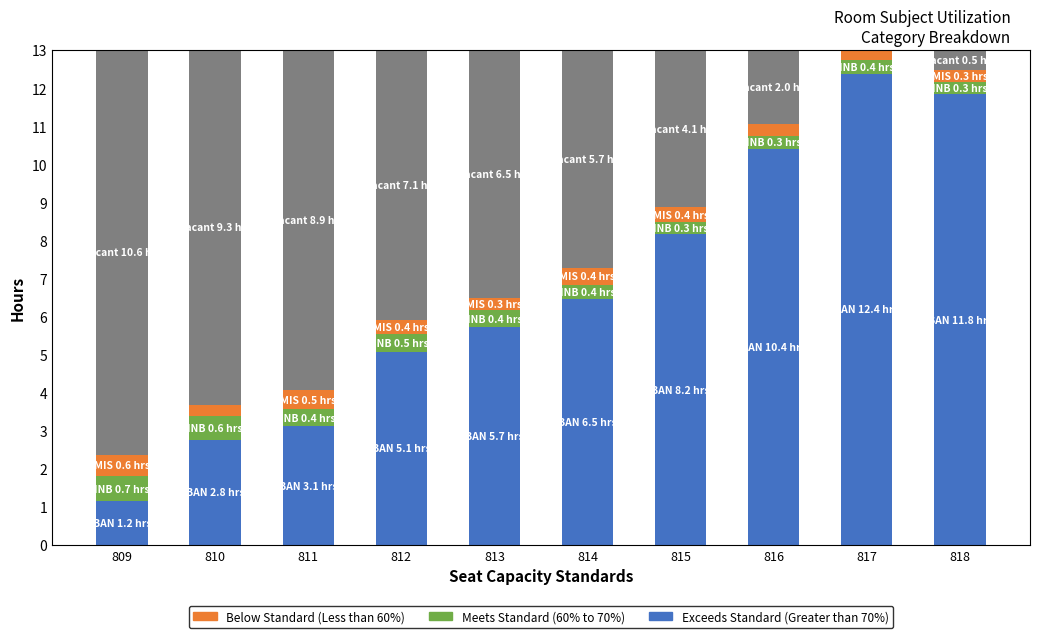

What is the total value across all series at 812?

13.0